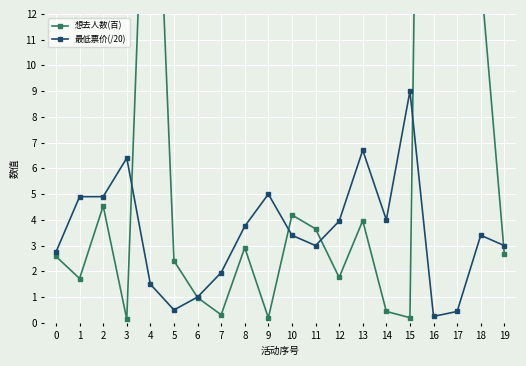

What is the highest value of the 最低票价(/20) series?

9.0